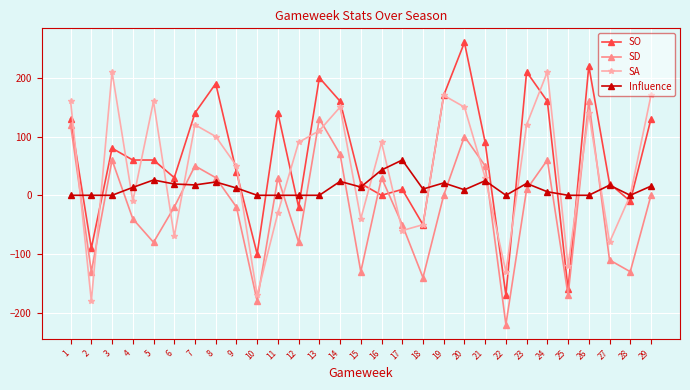

Is the value of SO at 22 greater than the value of SD at 27?

No